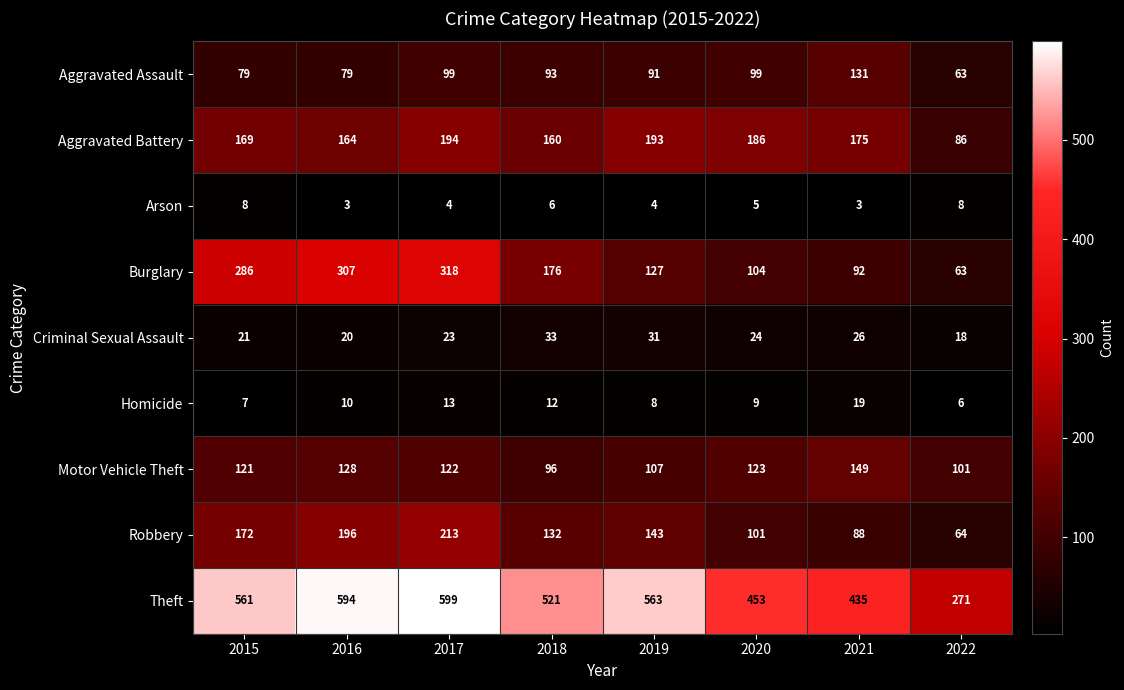

What is the difference between the highest and lowest values at 2020?

448